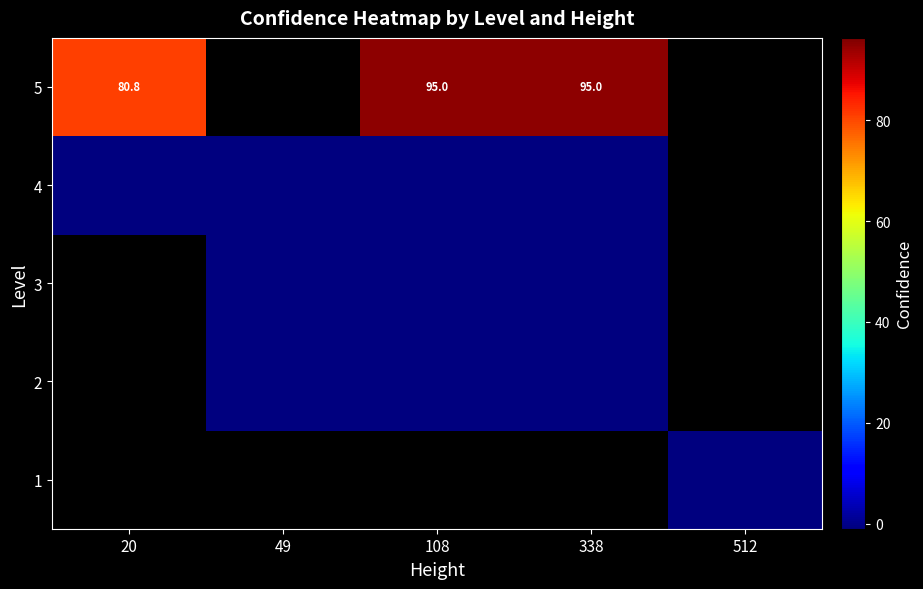

What is the difference between the 5 values at 20 and 338?

14.2